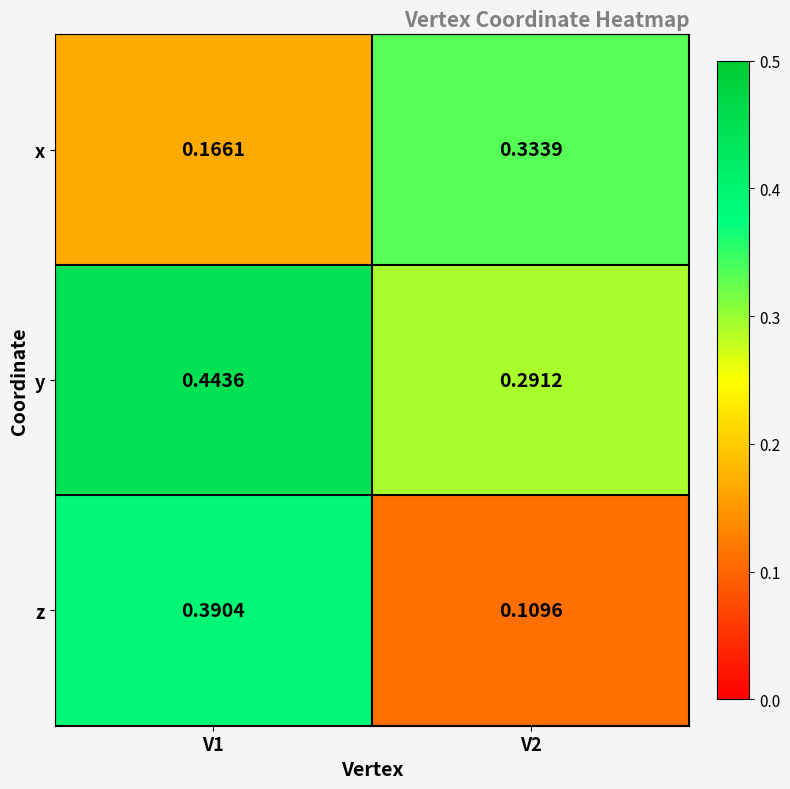

What is the total value across all series at V1?

1.0